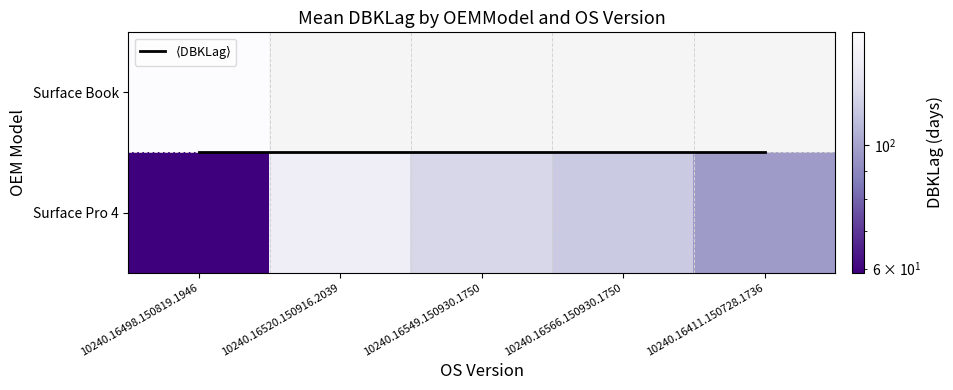

What is the average value of the Surface Pro 4 series?

107.7